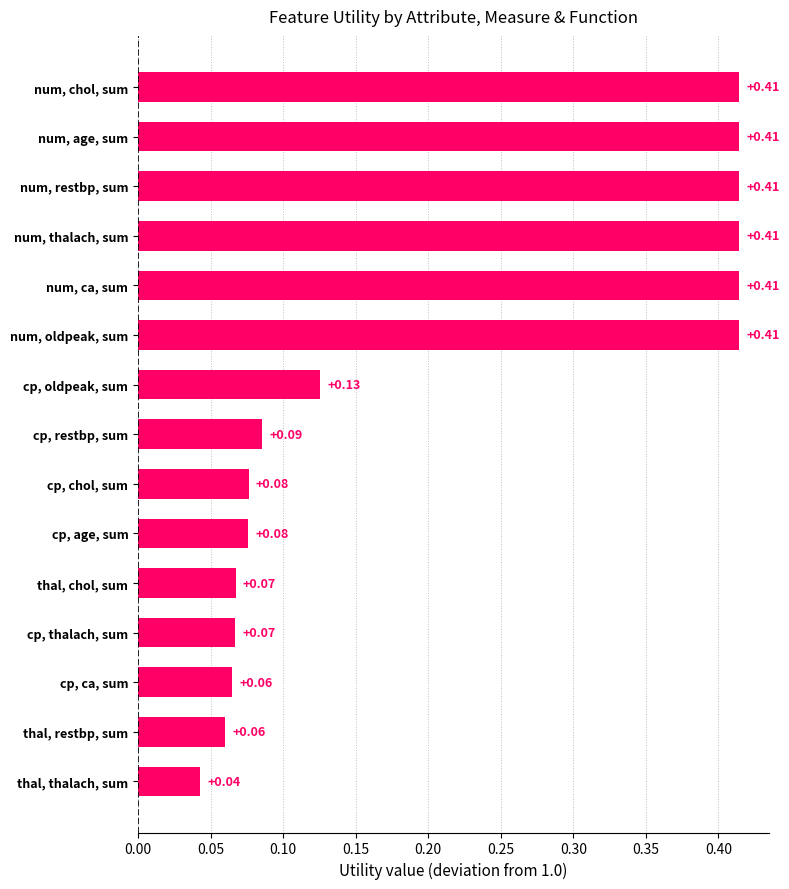

Which category has the lowest value across all series?

thal, thalach, sum